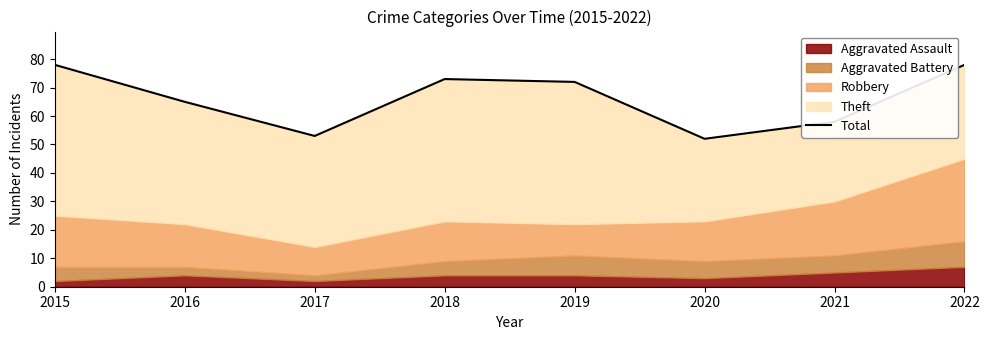

List the labels in order of value, smallest first.

2020, 2017, 2021, 2016, 2019, 2018, 2015, 2022